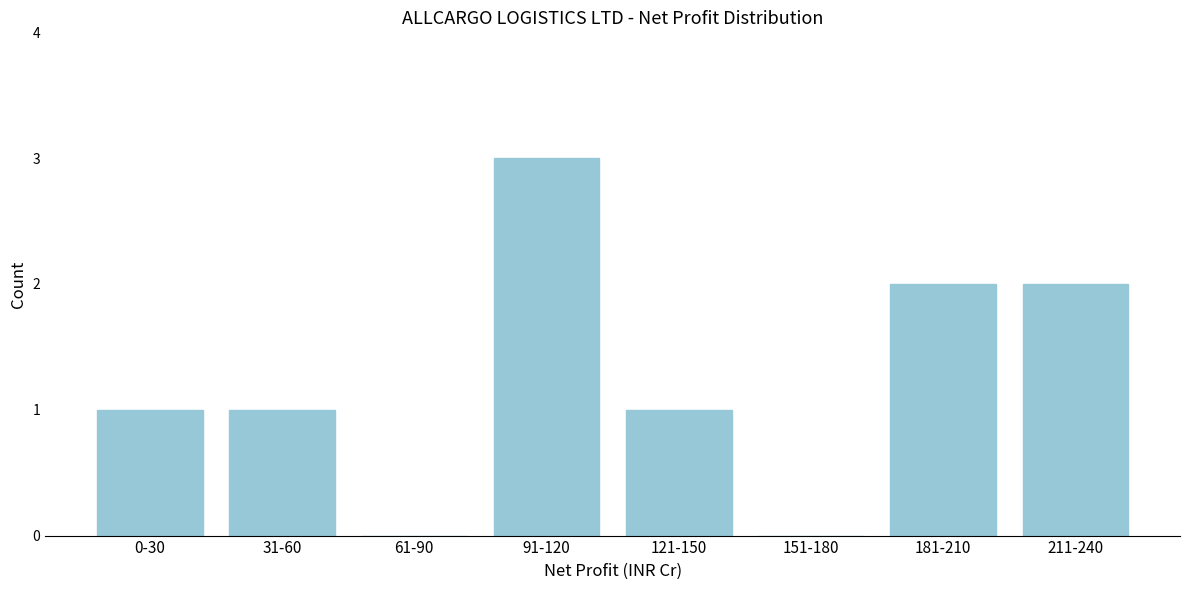

Reading left to right, what are all the values shown in this chart?

0-30=1	31-60=1	61-90=0	91-120=3	121-150=1	151-180=0	181-210=2	211-240=2